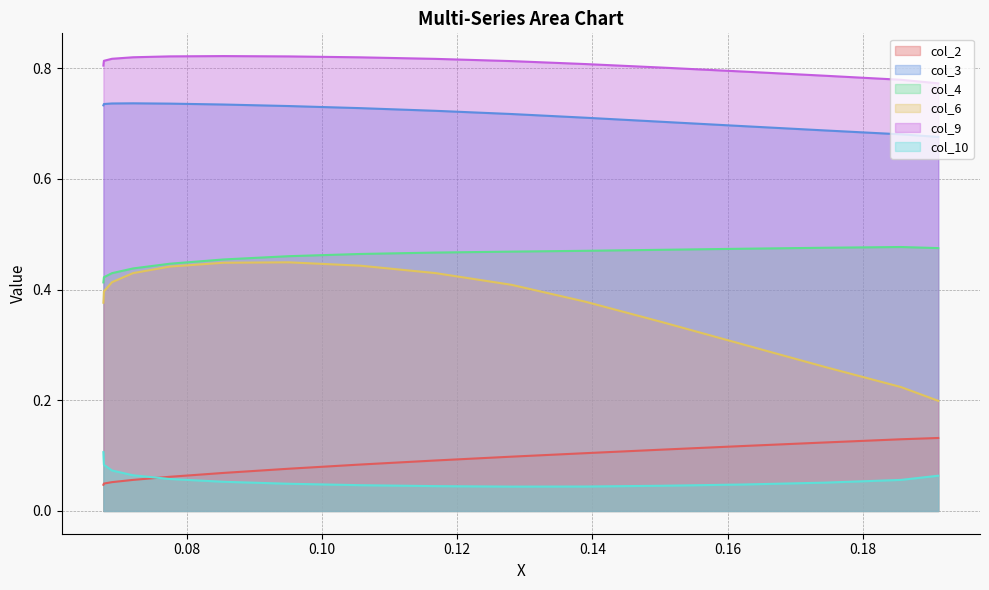

Count the col_9 values in the range 0 to 1.

17